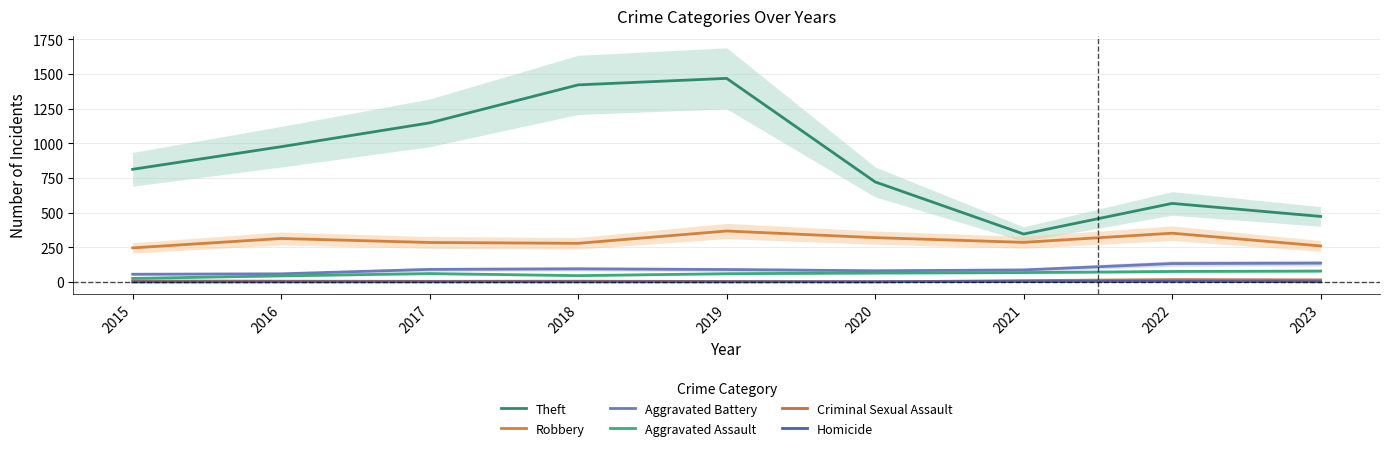

Which category has the lowest value across all series?

2015